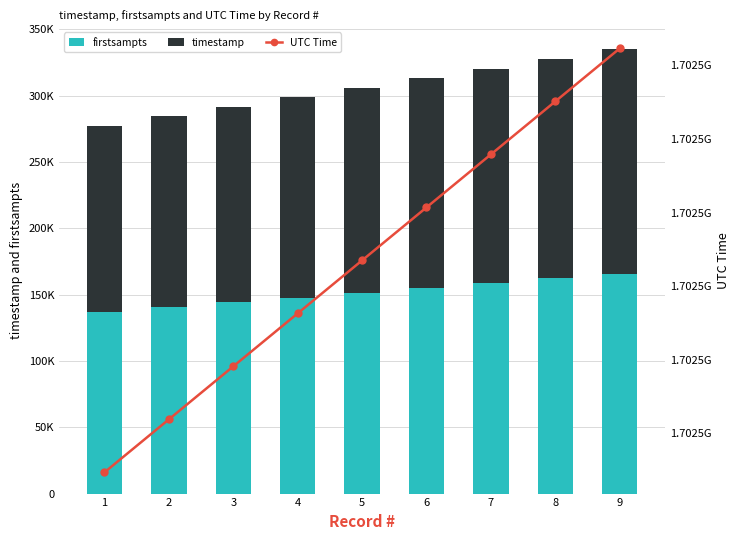

Reading left to right, list all the values displayed in this chart.

firstsampts: 1=136976	2=140576	3=144176	4=147776	5=151376	6=154976	7=158576	8=162176	9=165776
timestamp: 1=140276	2=143876	3=147476	4=151076	5=154676	6=158276	7=161876	8=165476	9=169076
UTC Time: 1=1702462353	2=1702465953	3=1702469553	4=1702473153	5=1702476753	6=1702480353	7=1702483953	8=1702487553	9=1702491153